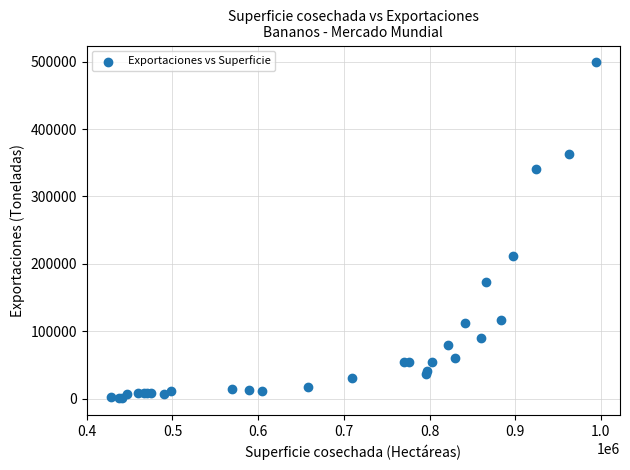

What Y value in the scatter plot is closest to 249717?

212016.0